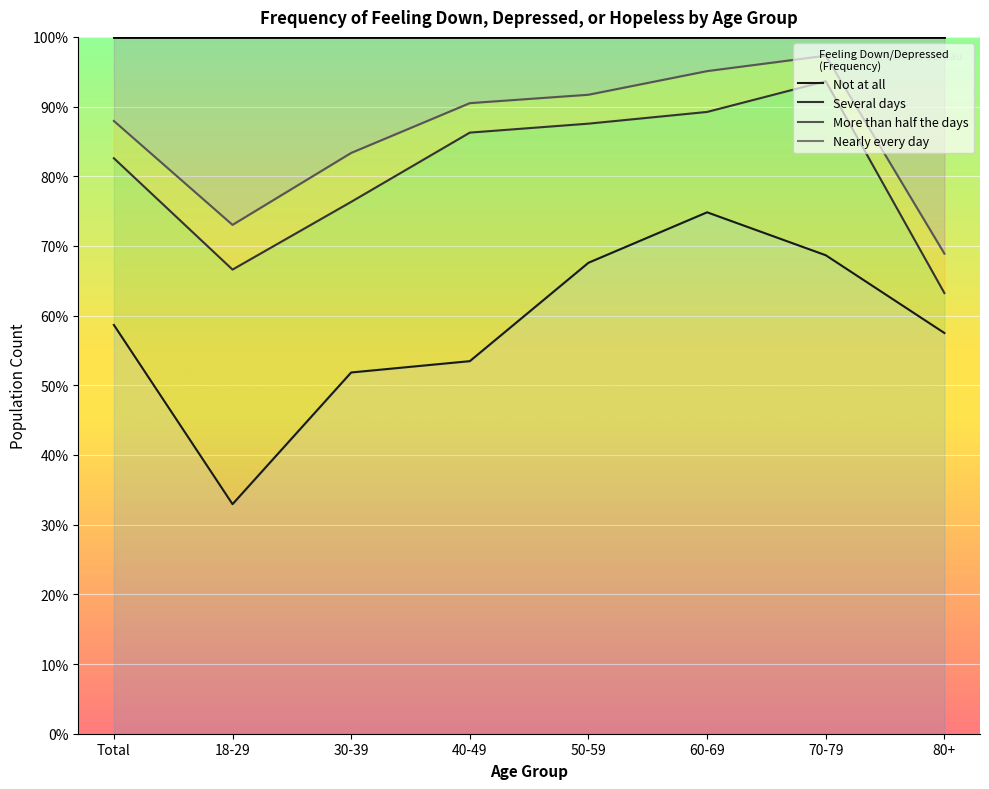

Which label corresponds to the largest value in the chart?

50-59